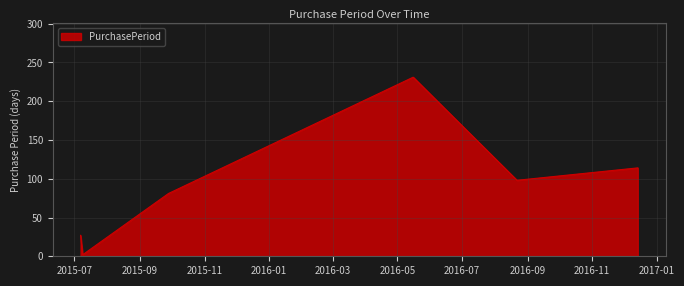

What is the difference between the maximum and minimum values?

229